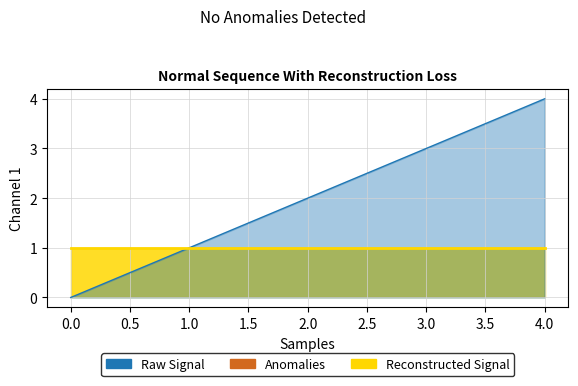

What is the value of the 4th point from the left?

3